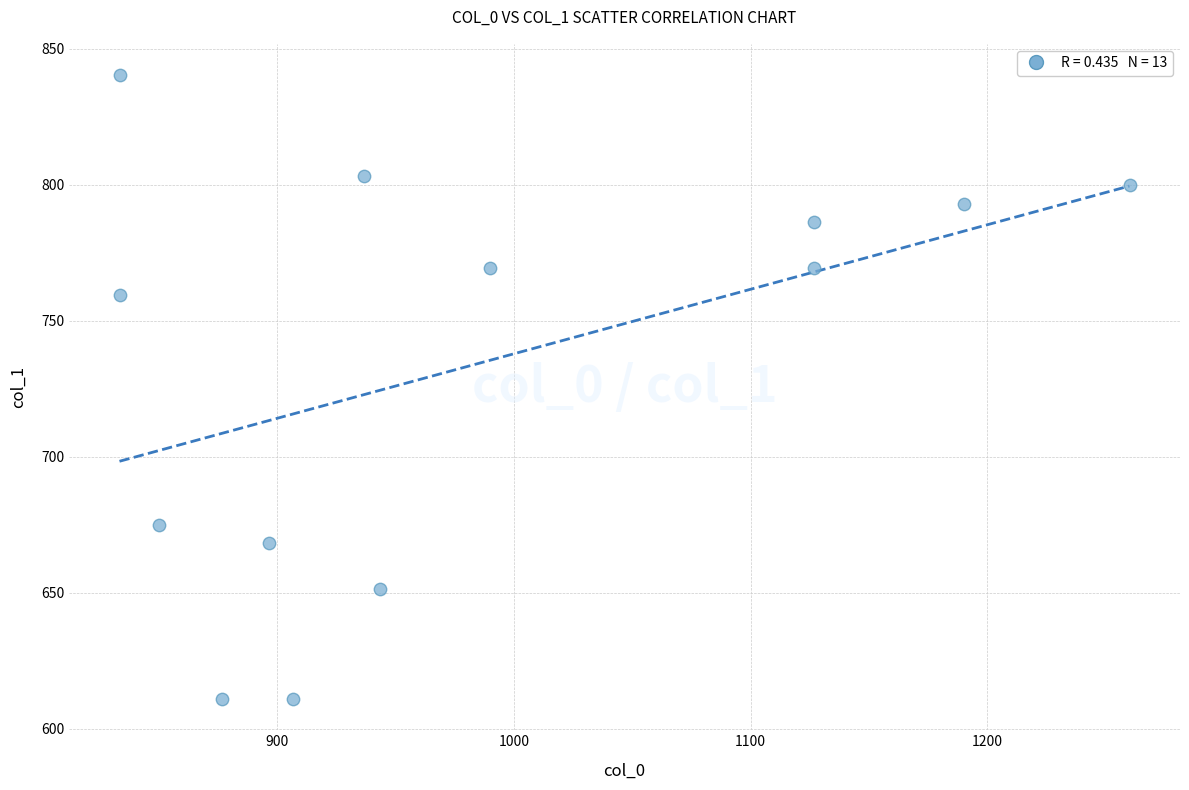

What is the range of Y values (max minus min)?

229.5